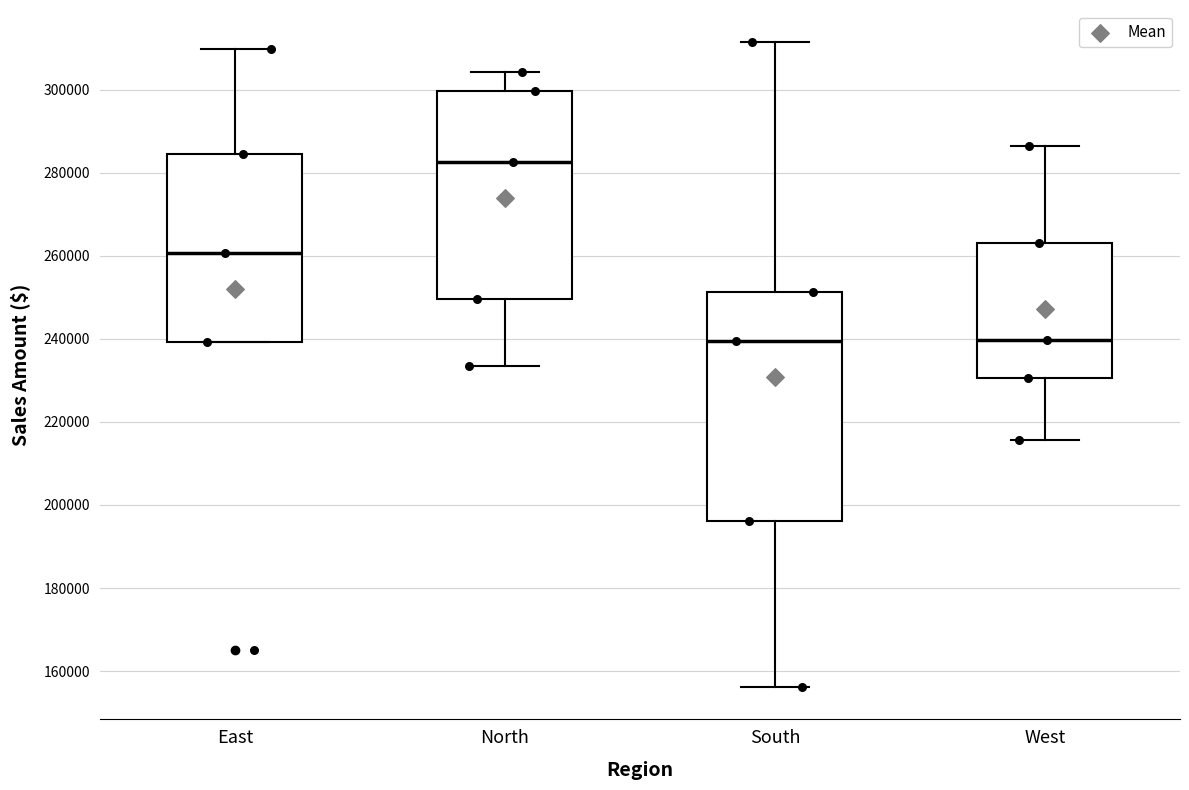

Which box is the tallest, from its lower edge to its upper edge?

South